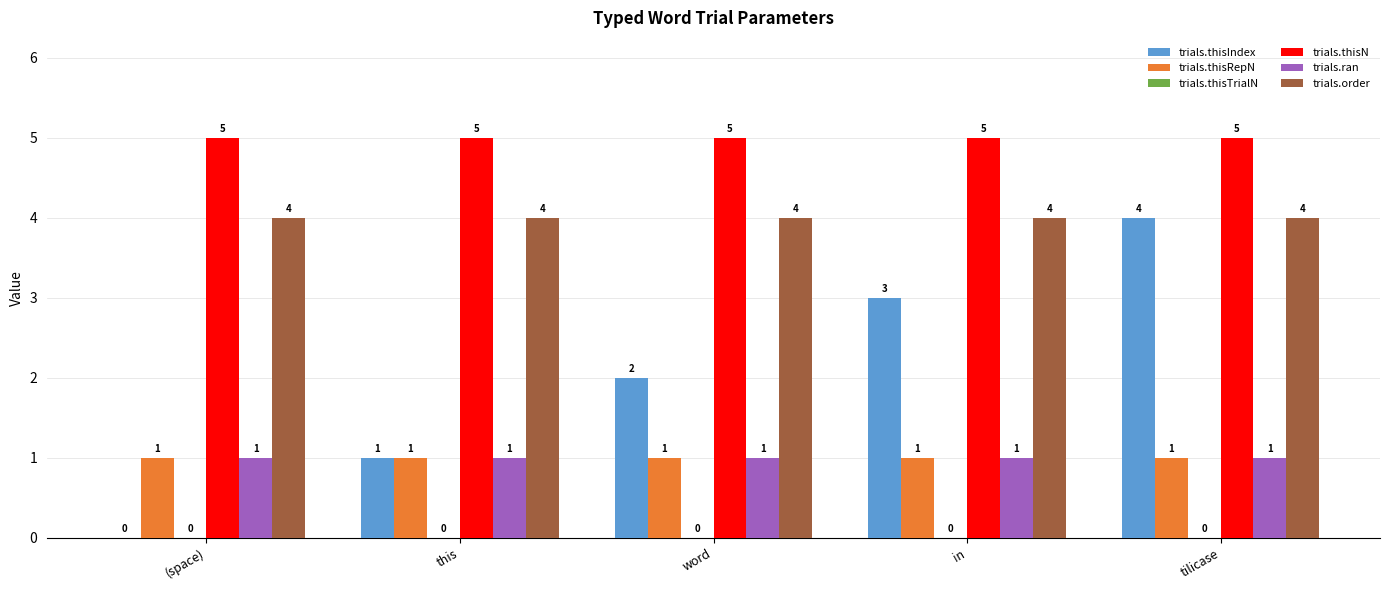

What is the maximum value shown in the chart?

5